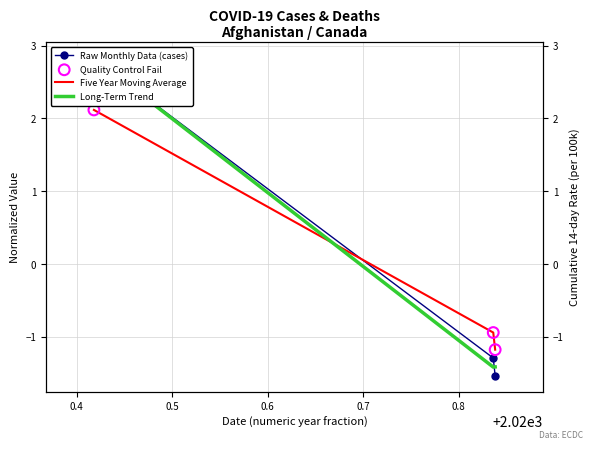

What are all the series names shown in the legend?

Raw Monthly Data (cases), Five Year Moving Average, Long-Term Trend, Quality Control Fail